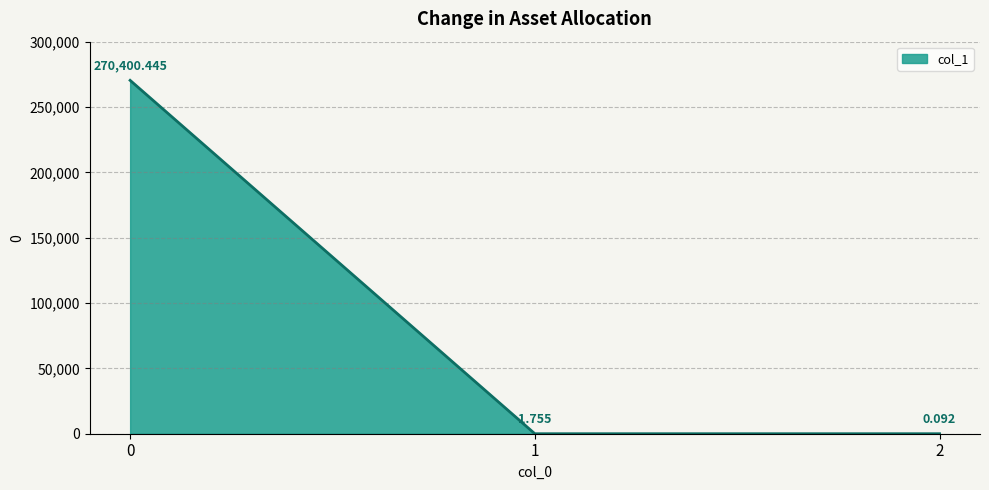

What is the value of the 2nd point from the left?

1.8